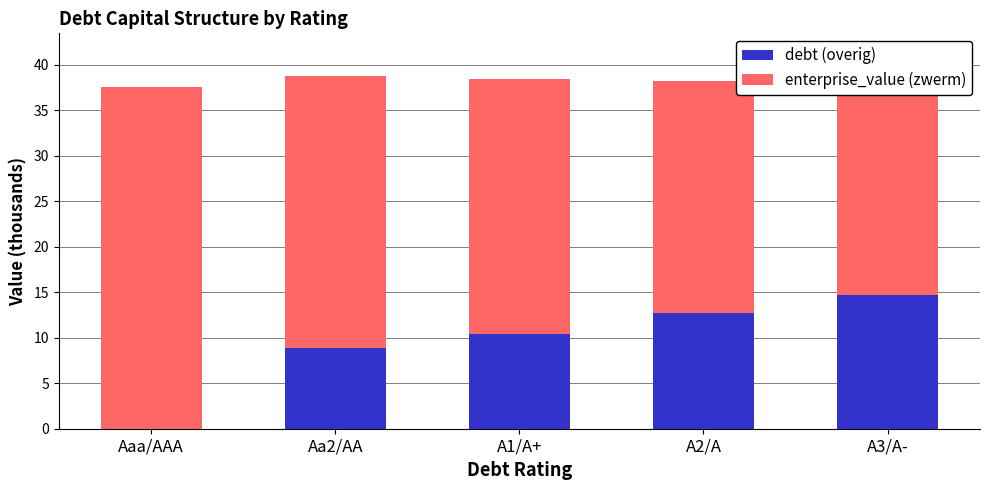

What are all the series names shown in the legend?

debt (overig), enterprise_value (zwerm)